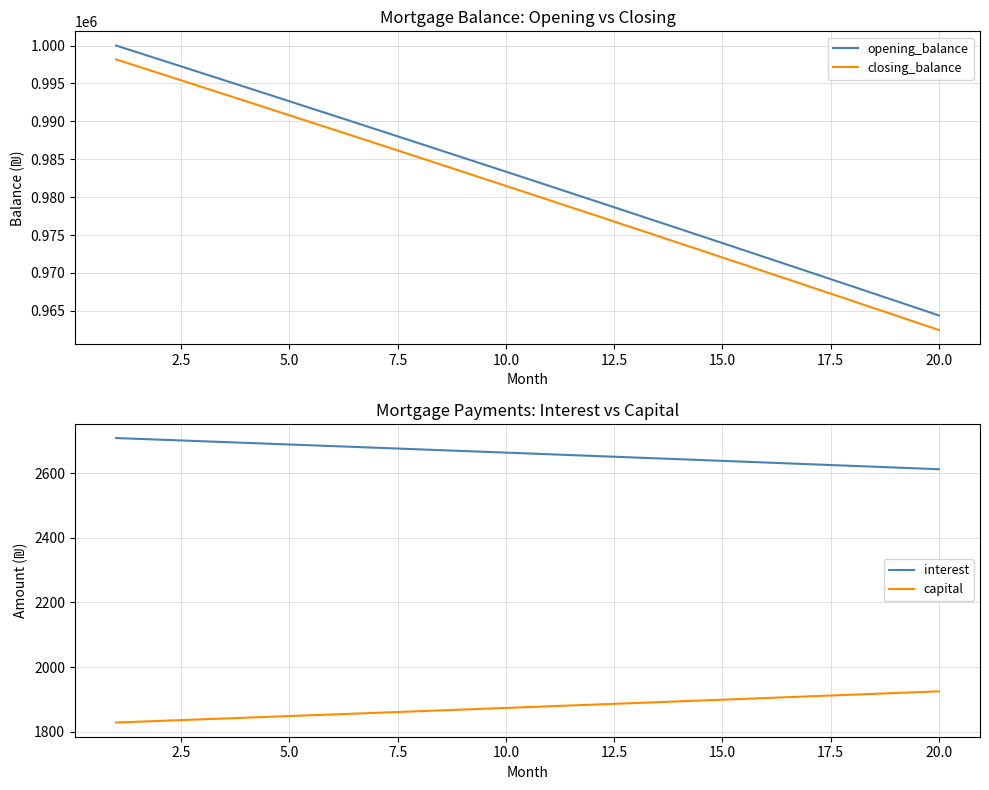

The value of closing_balance at 20.0 is 962475.9. True or false?

True